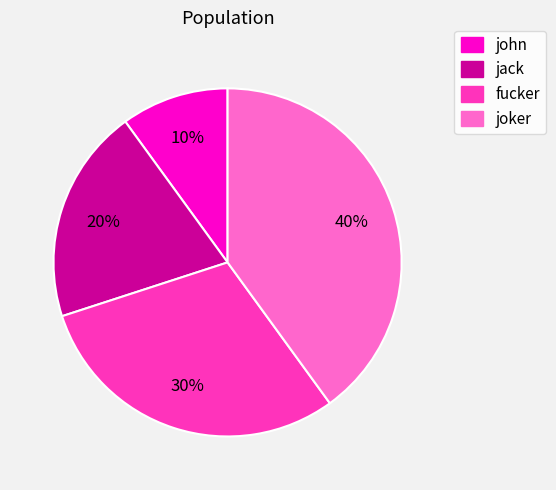

Is the sum of jack and john greater than half?

No